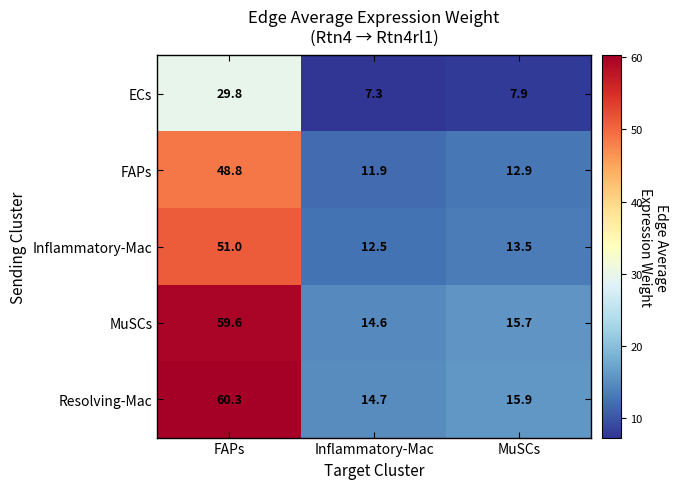

Which series has the largest range (max minus min)?

Resolving-Mac